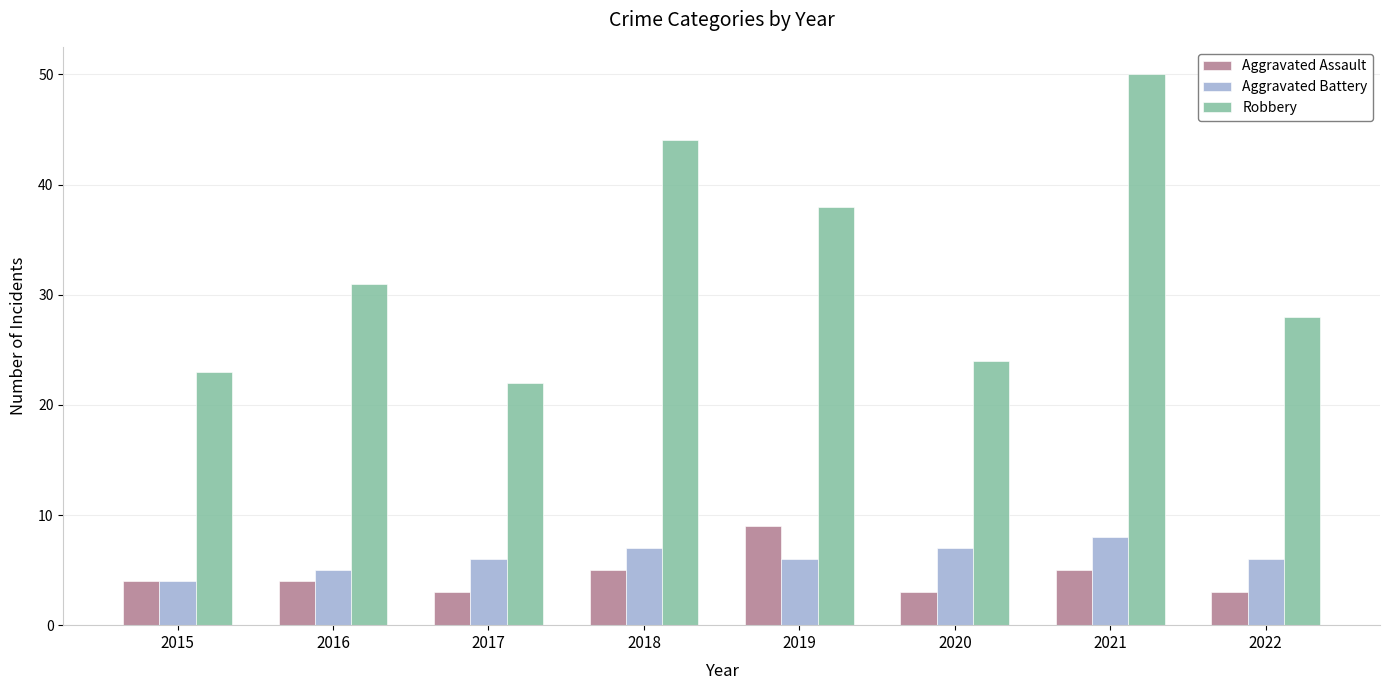

True or false: Robbery has a value of 44 at 2018.

True